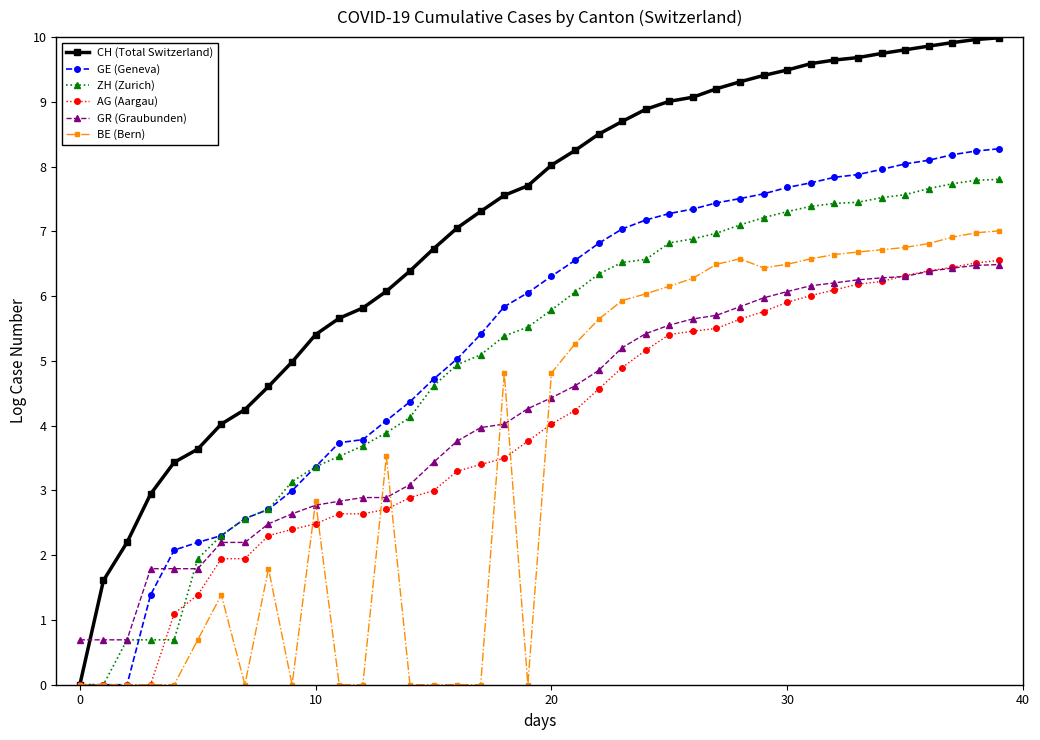

True or false: BE (Bern) has more than 2 interior local peaks.

True